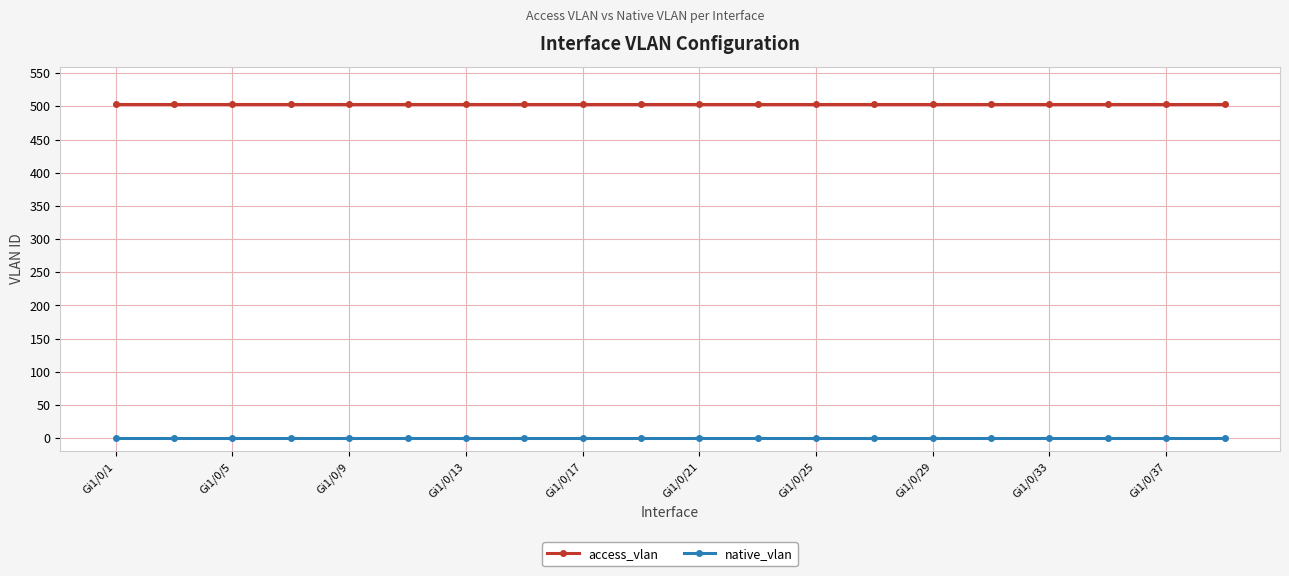

Which series has the largest total across all categories?

access_vlan